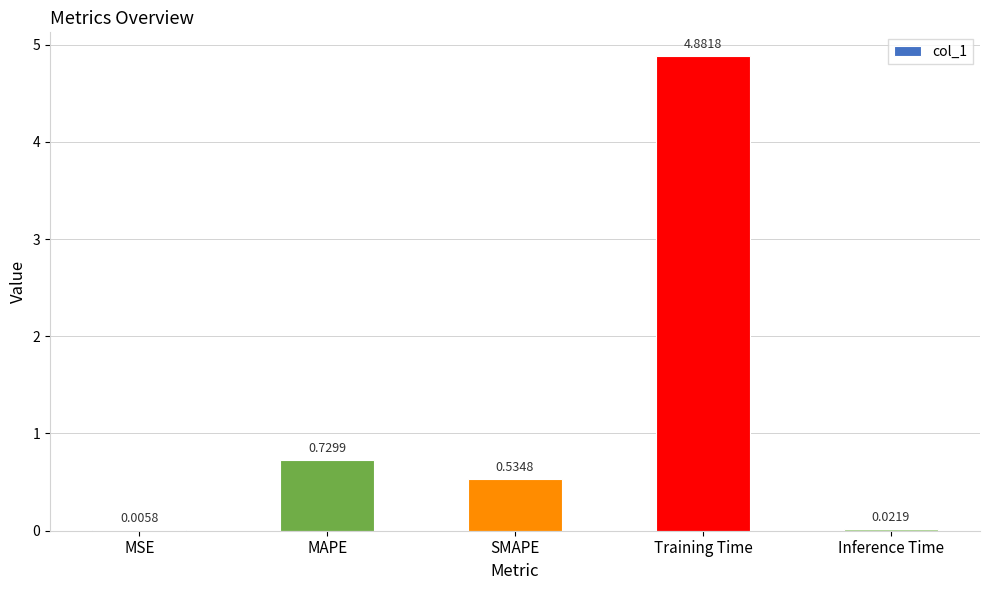

Which category has the highest value across all series?

Training Time